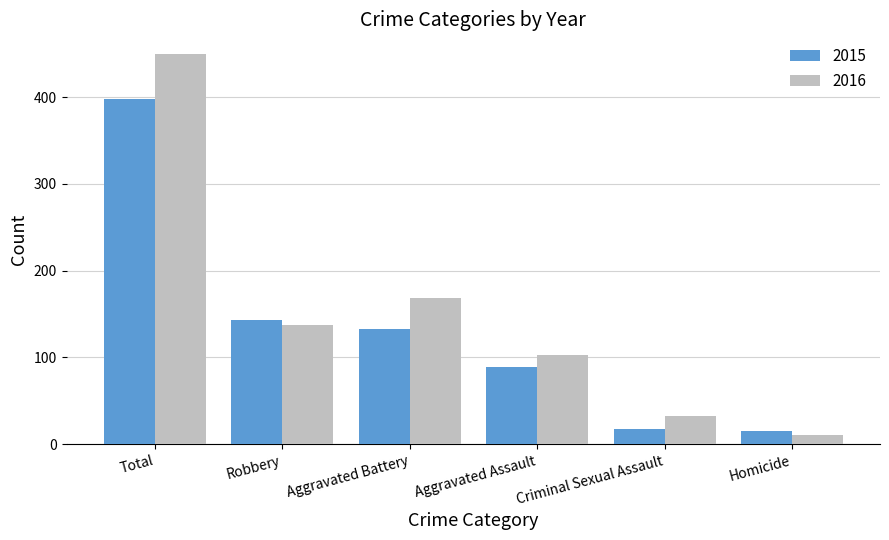

At which label does 2015 first exceed 133?

Total